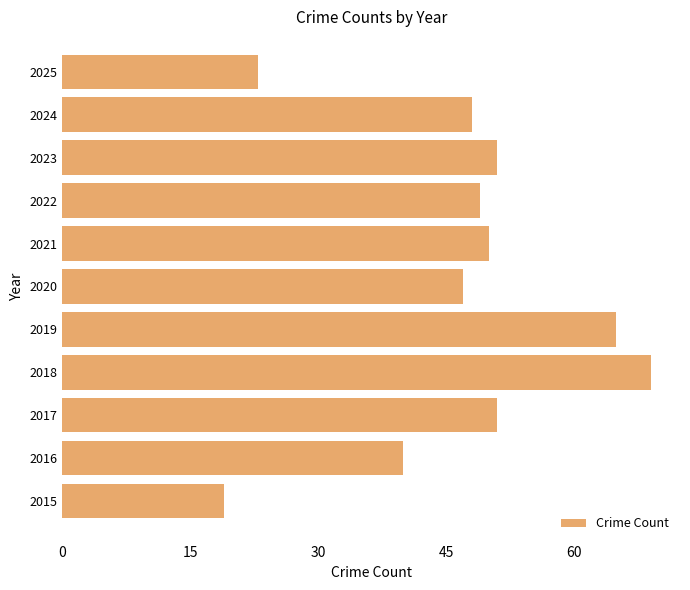

What is the average value?

47